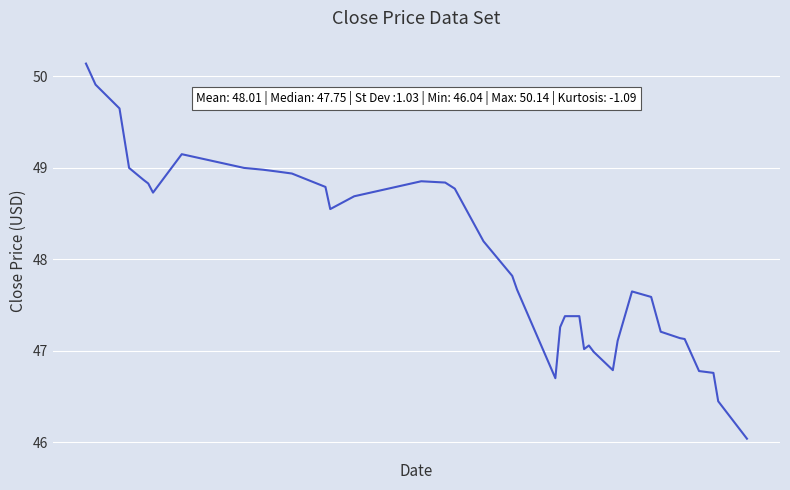

What is the minimum value shown in the chart?

46.0